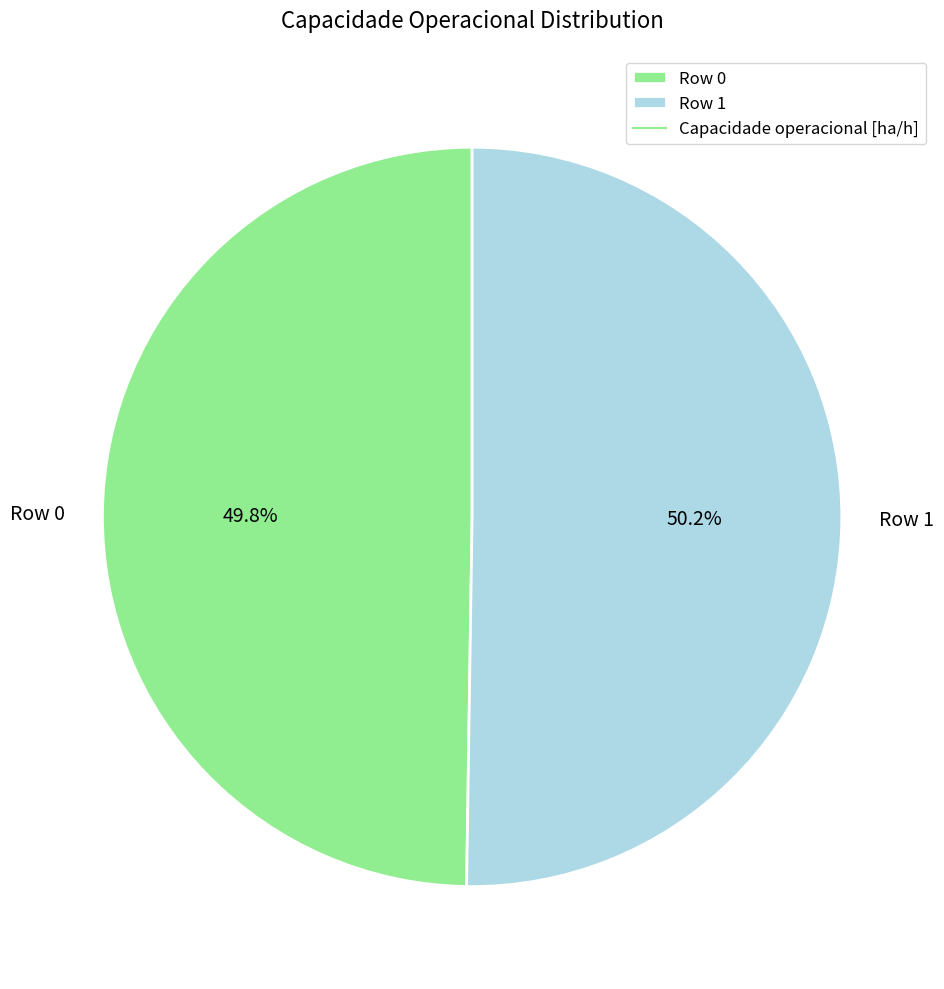

What is the ratio of the value at Row 1 to the value at Row 0?

1.0